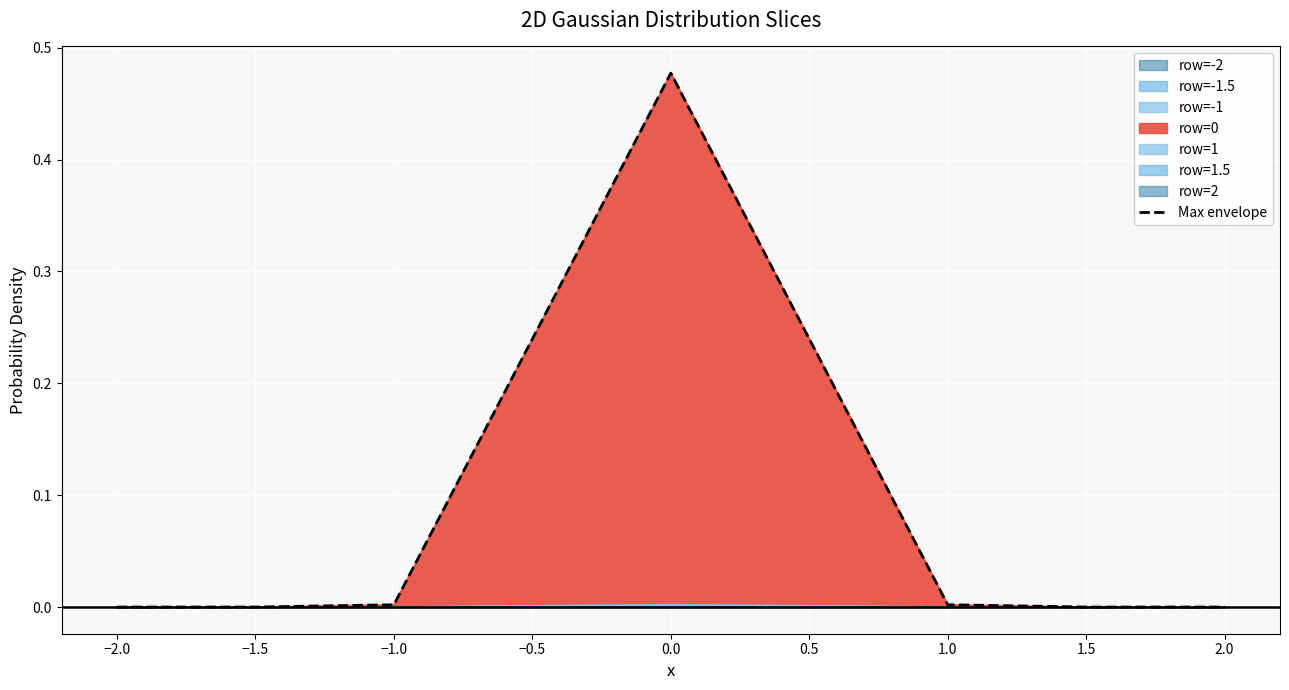

What is the maximum value shown in the chart?

0.5